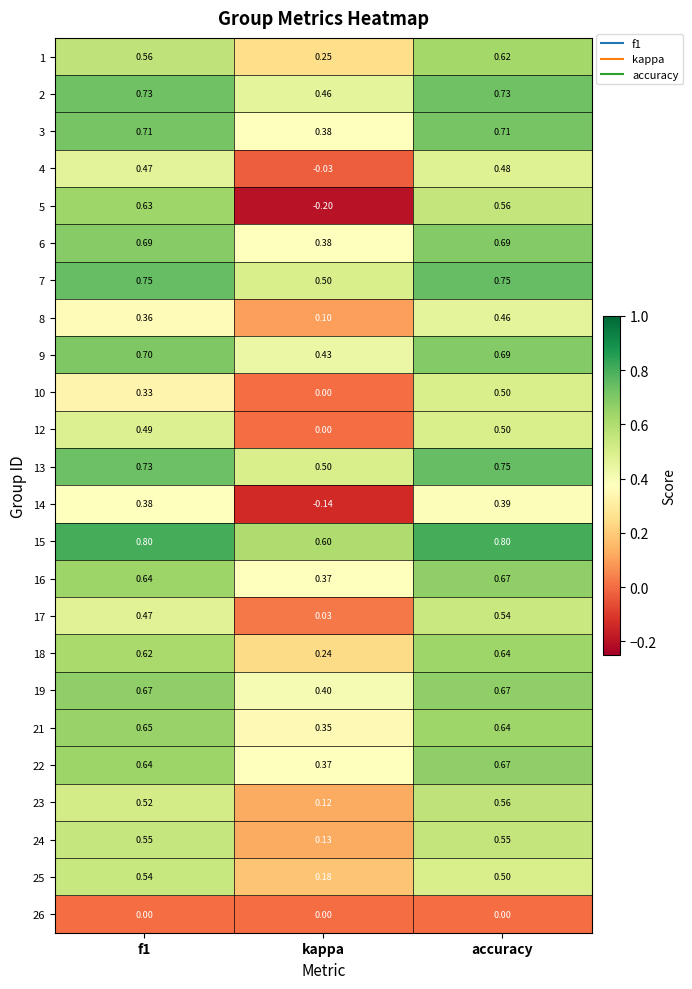

Which category has the lowest value across all series?

kappa